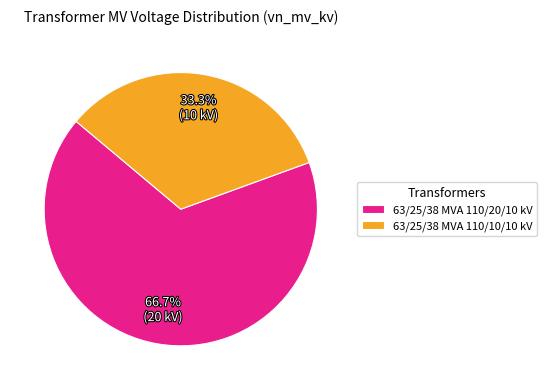

To the nearest percent, what is the difference between the 63/25/38 MVA 110/20/10 kV and 63/25/38 MVA 110/10/10 kV slice percentages?

33%